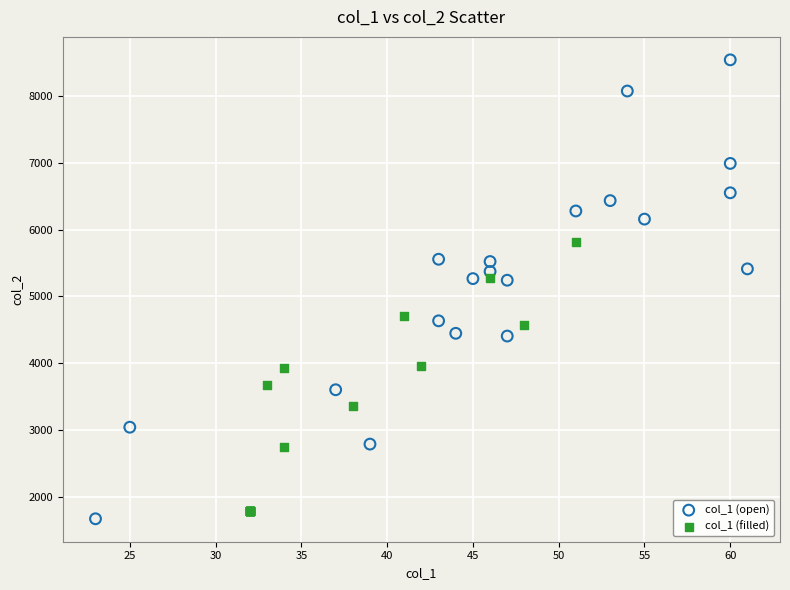

What are all the series names shown in the legend?

col_1 (open), col_1 (filled)